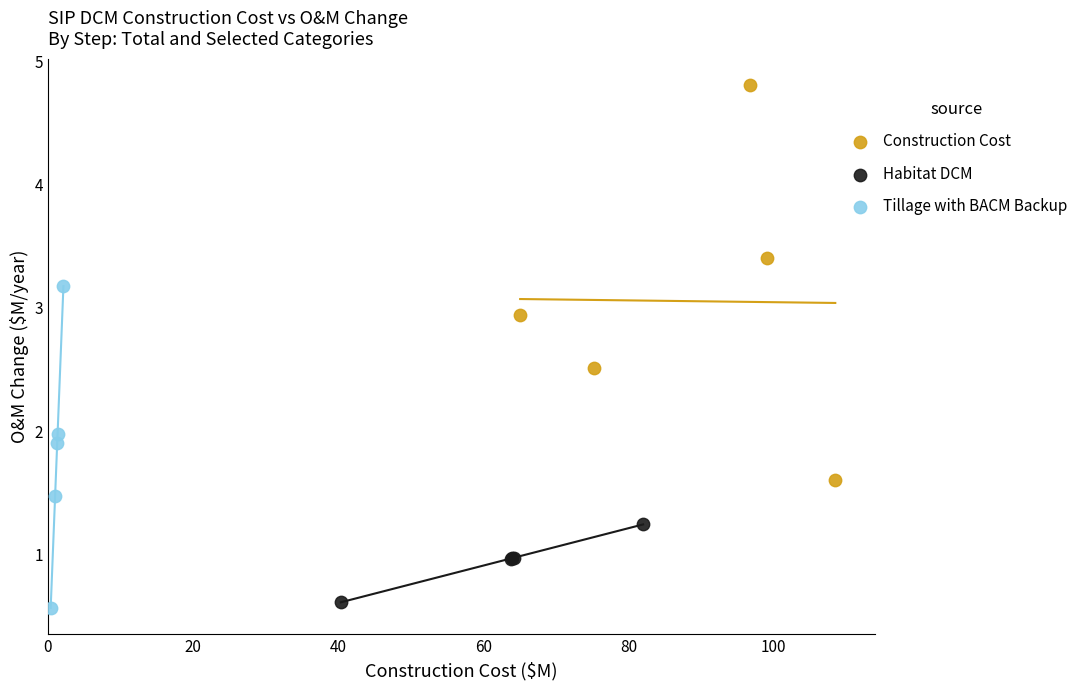

Which series has the widest spread of Y values?

Construction Cost